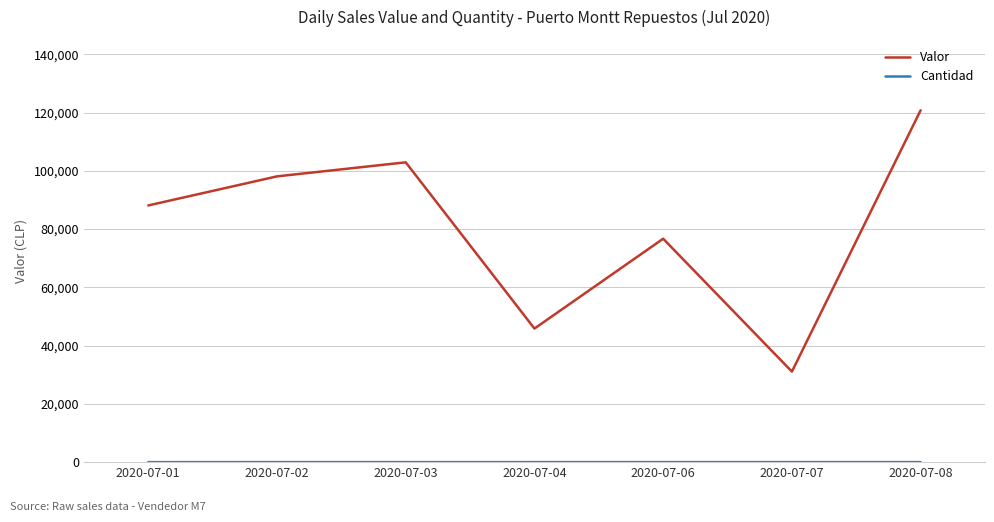

What is the highest value of the Valor series?

120794